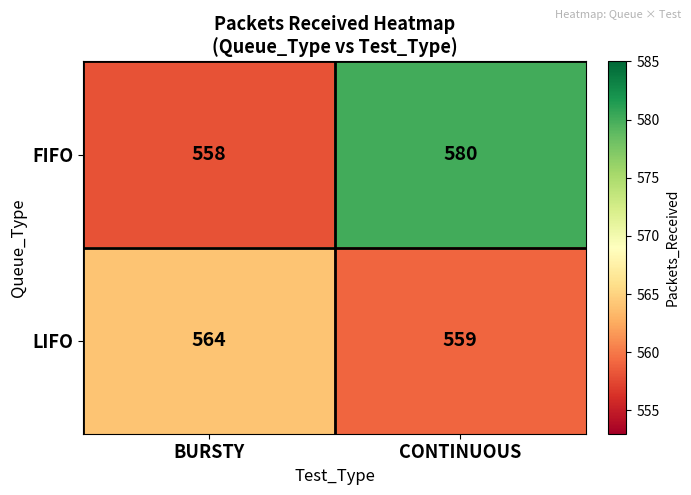

What is the sum of all LIFO values?

1123